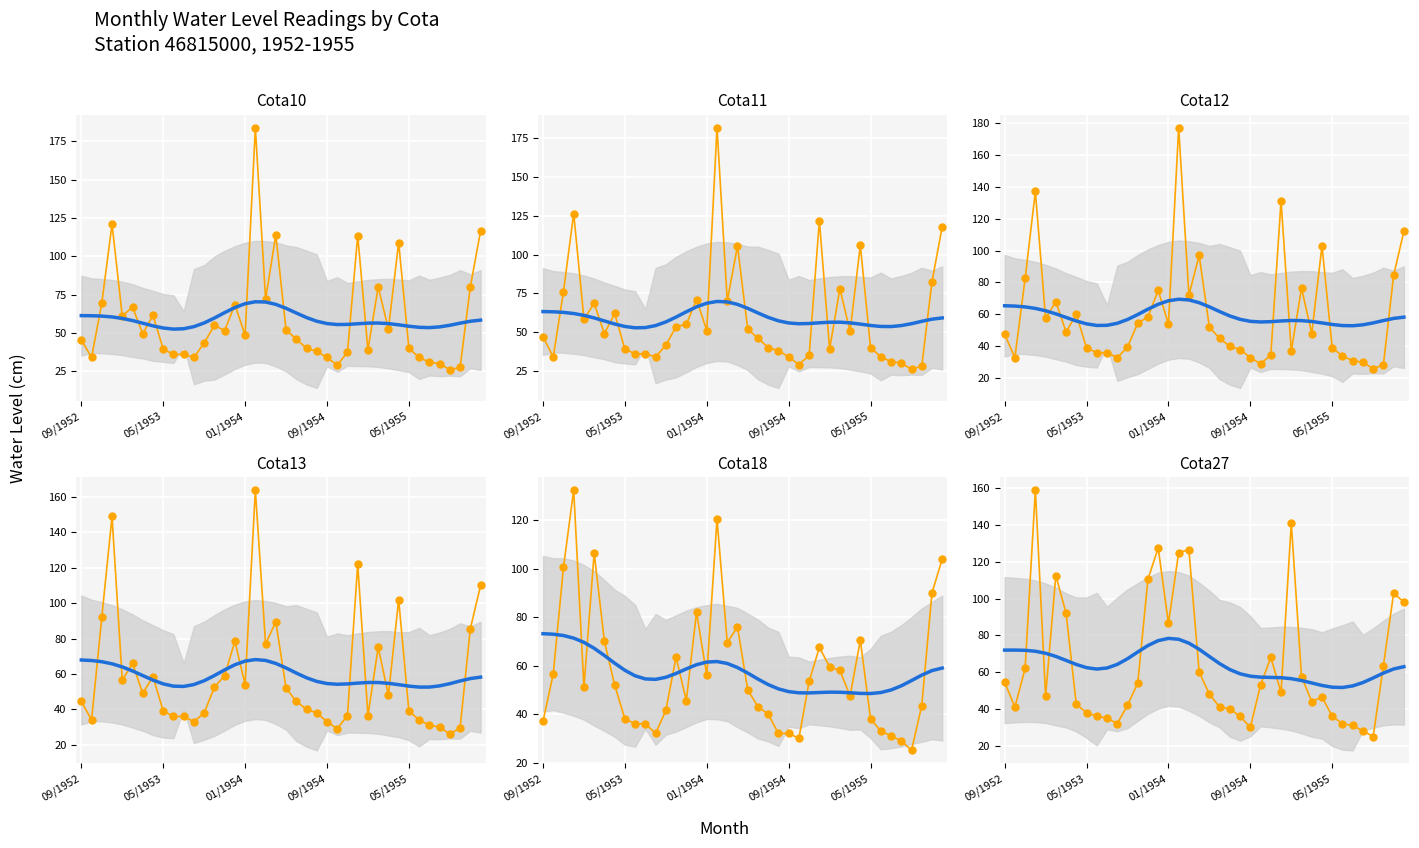

At which category is the sum across all series the highest?

17